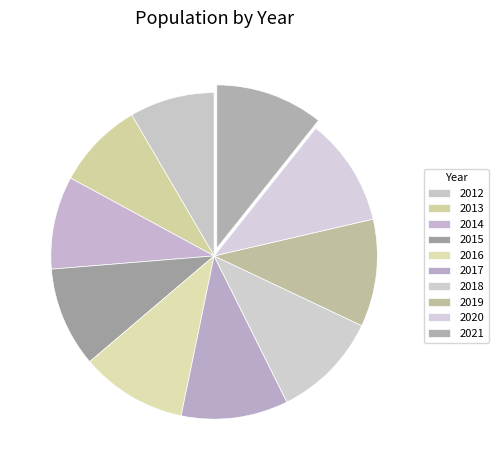

What percentage is the 2018 slice, to the nearest percent?

11%